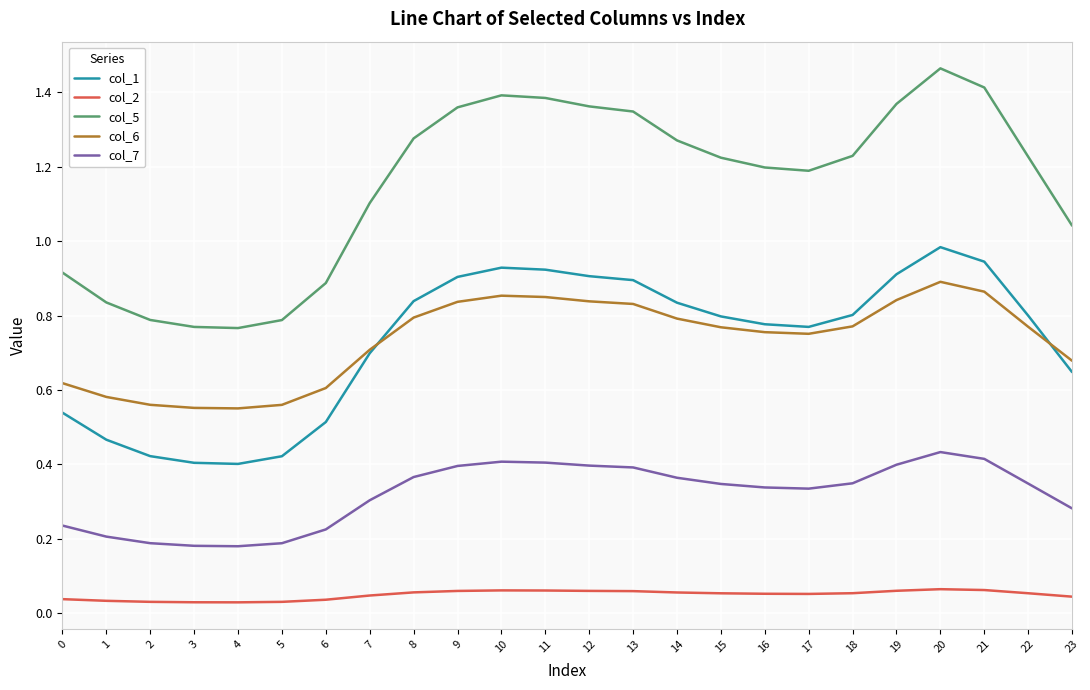

List the series in order of their peak value, highest first.

col_5, col_1, col_6, col_7, col_2